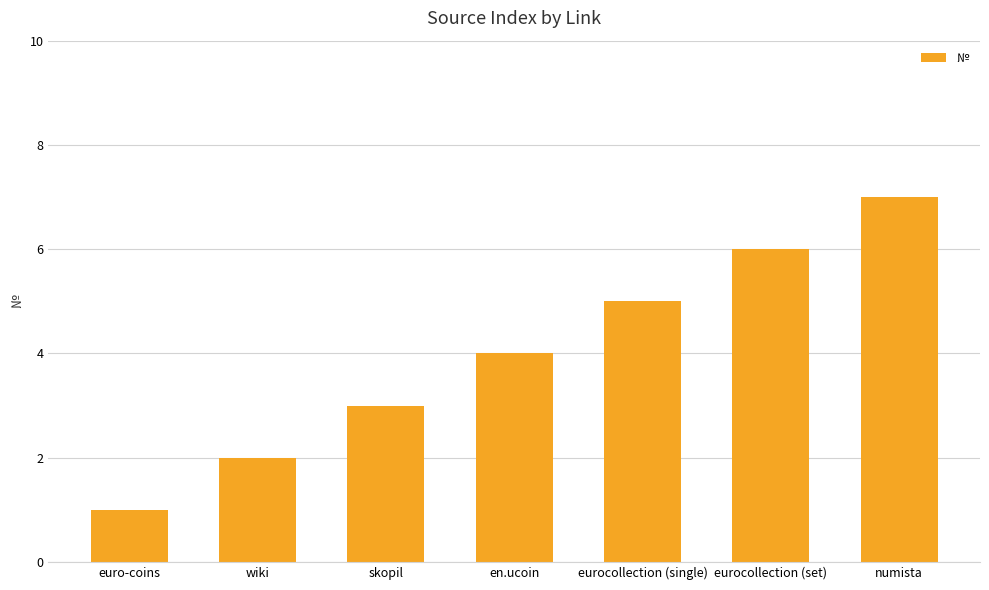

Read the value at skopil.

3